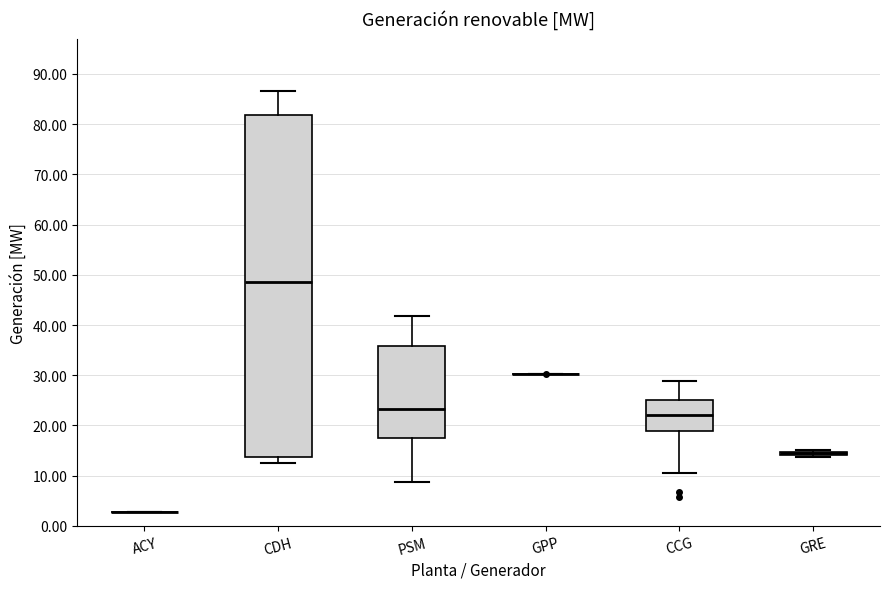

Where is the lower edge of the box for CCG on the y-axis? The values are not printed on the chart, so give them approximately, as read against the axis.

19